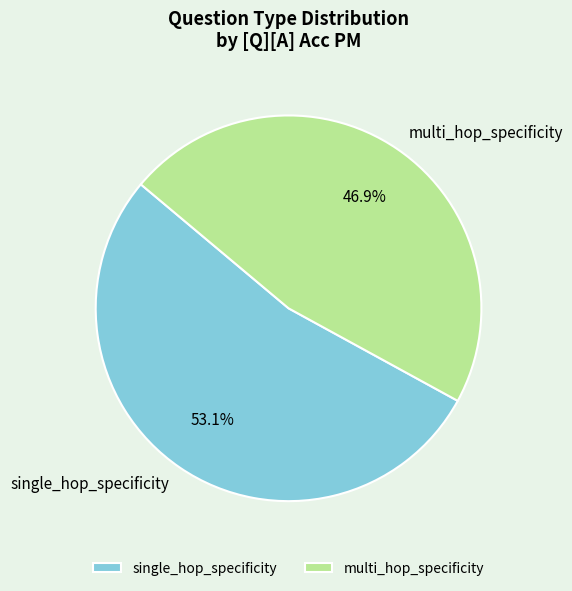

Which slice is the smallest?

multi_hop_specificity